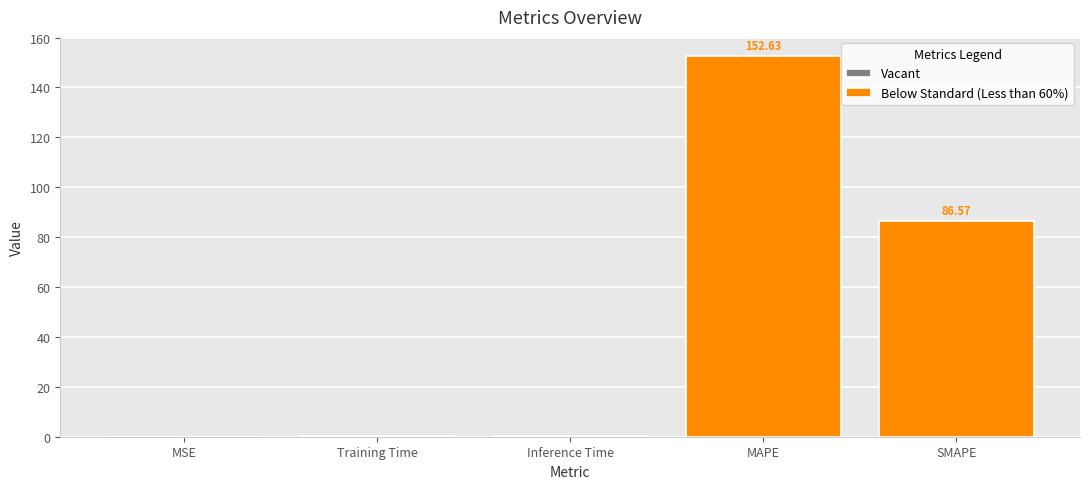

What is the change in value from MSE to MAPE?

+152.6